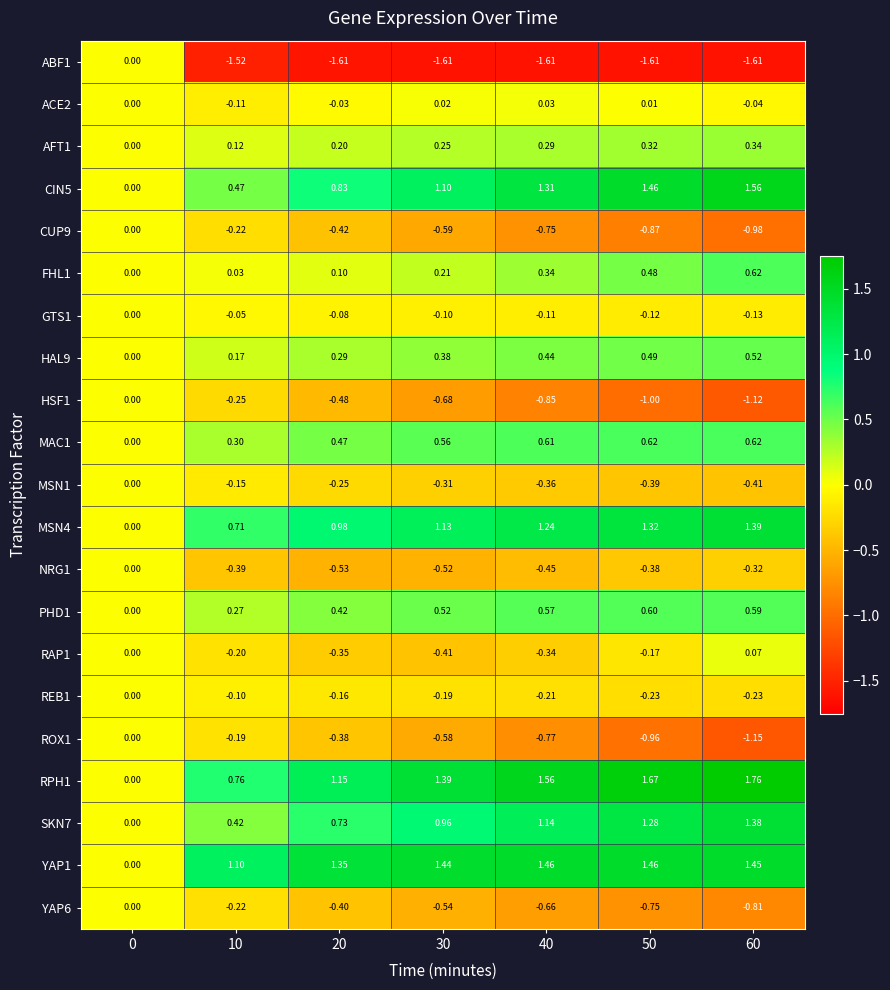

Is the value of MSN4 at 20 greater than the value of GTS1 at 40?

Yes